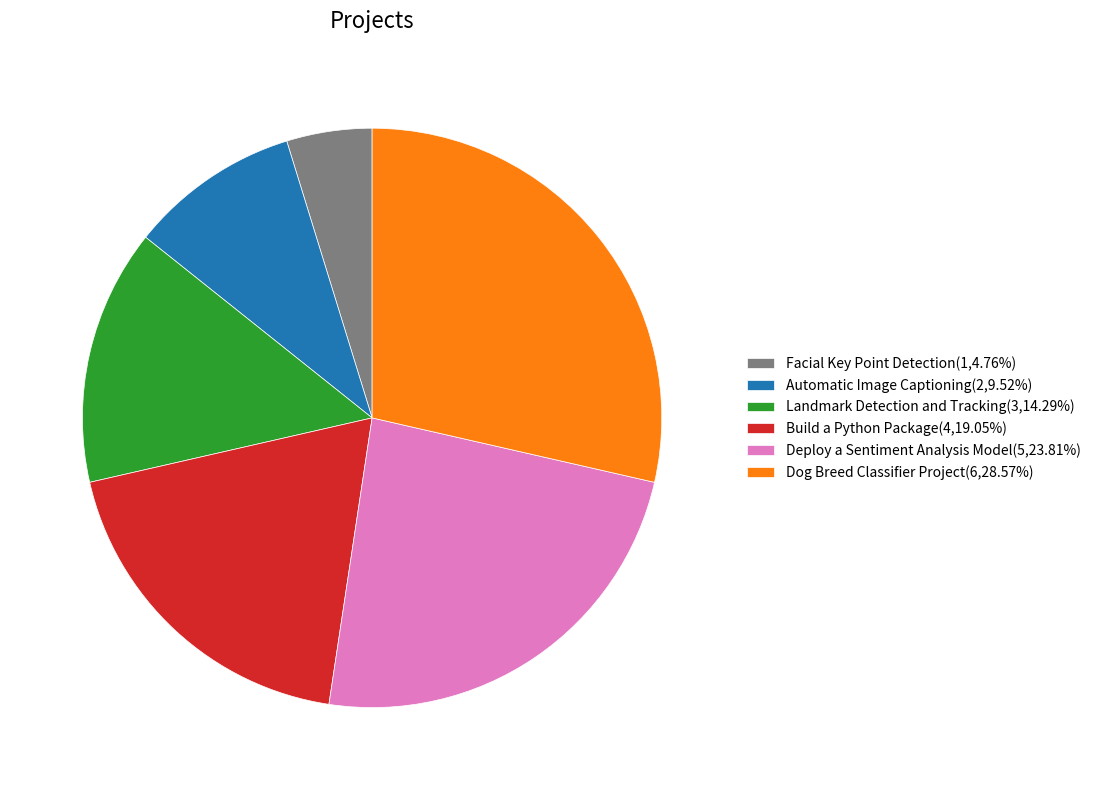

Do Landmark Detection and Tracking(3,14.29%) and Deploy a Sentiment Analysis Model(5,23.81%) together represent more than half of the pie?

No